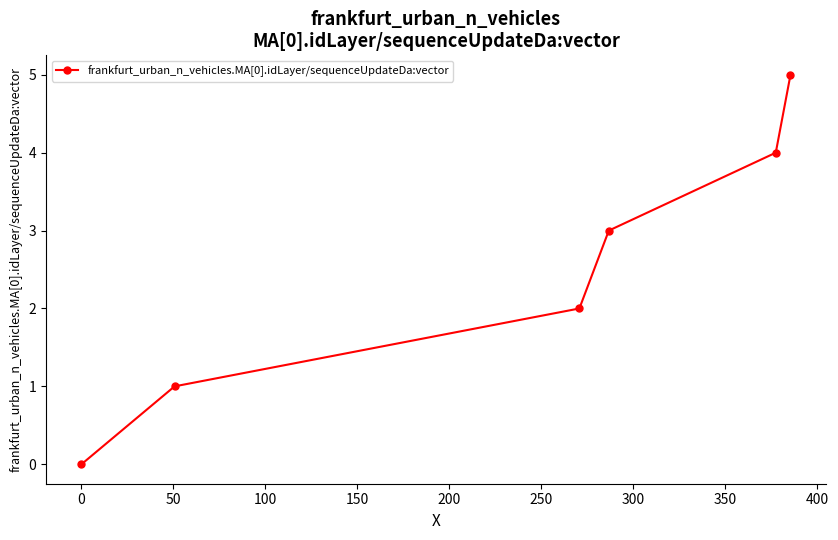

What is the value of the 6th point from the left?

5